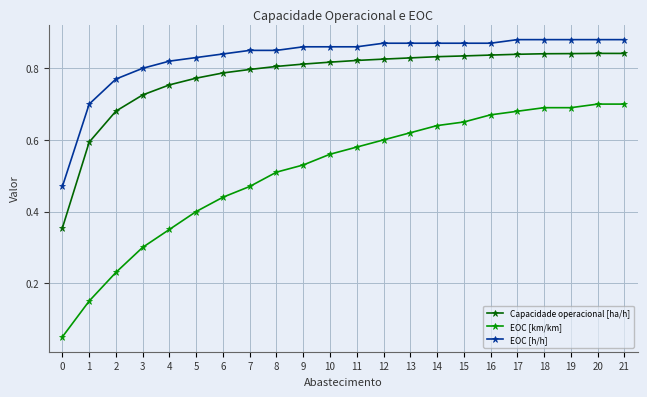

What is the sum of all Capacidade operacional [ha/h] values?

17.1